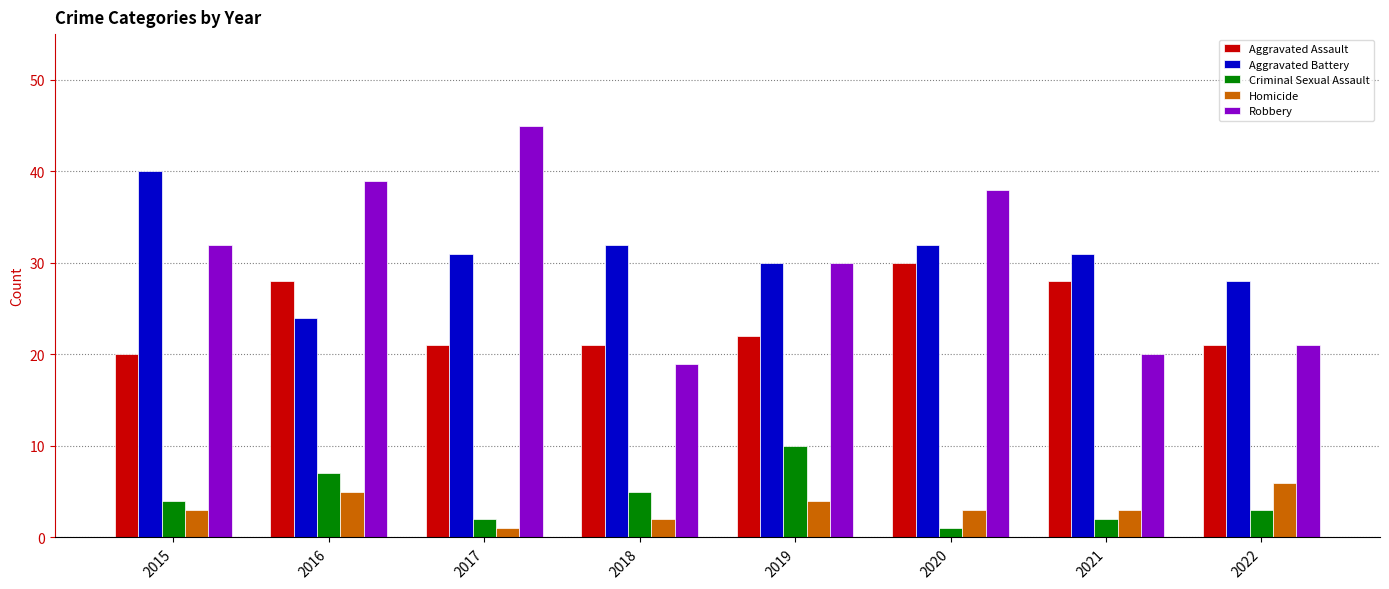

What is the maximum value for Aggravated Assault?

30